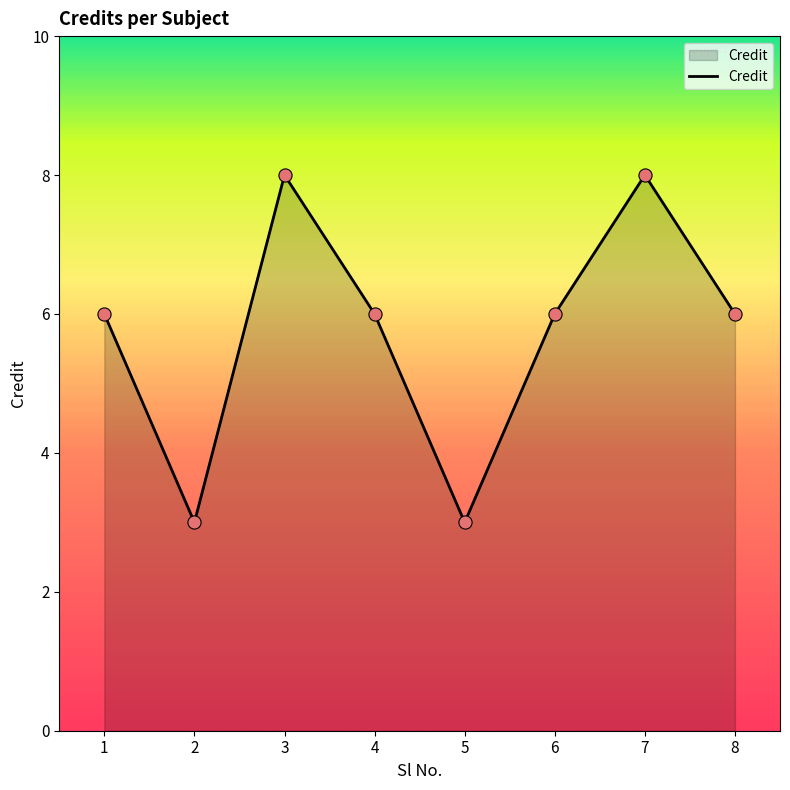

Approximately how many times larger is the value at 4 compared to 5?

2.0